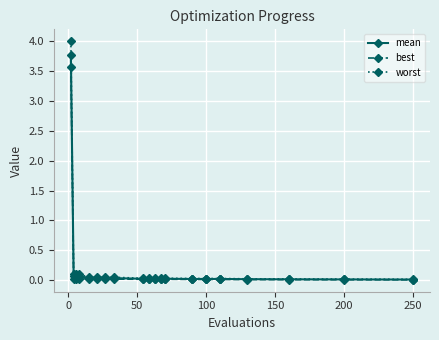

Which series has the largest range (max minus min)?

worst